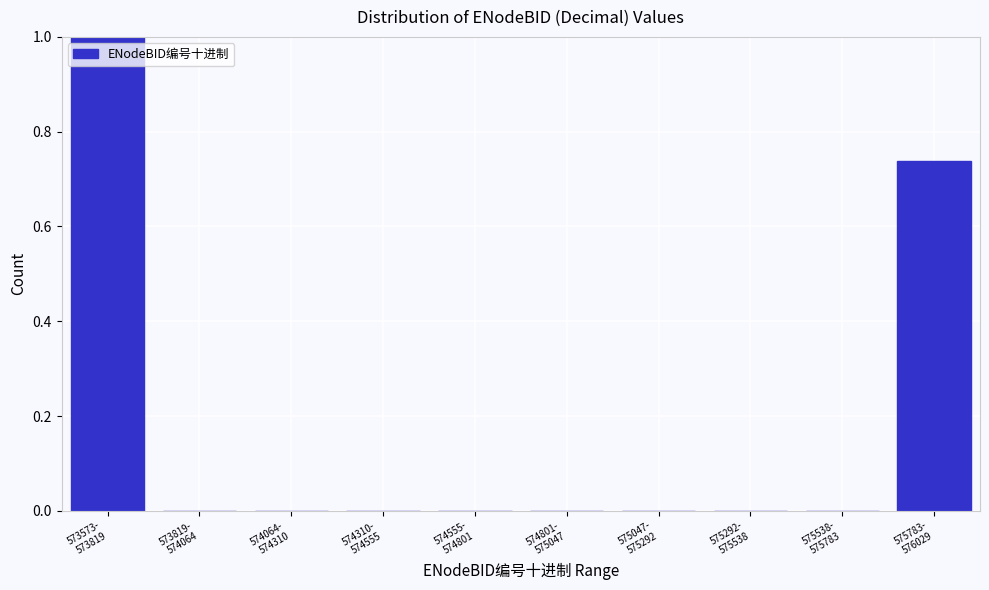

What is the sum of all values?

1.7